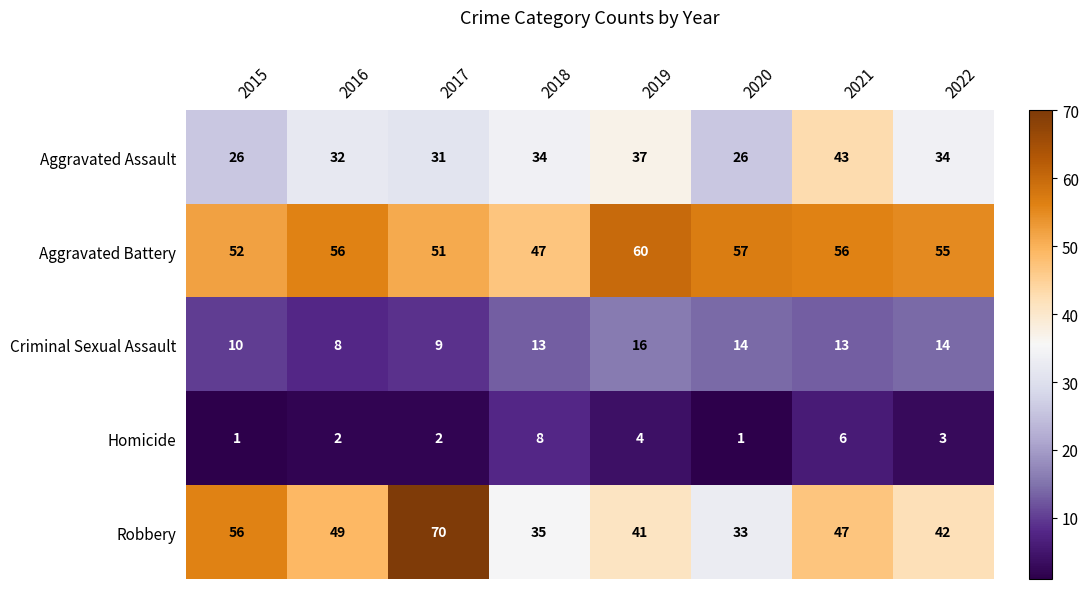

What is the total value across all series at 2021?

165